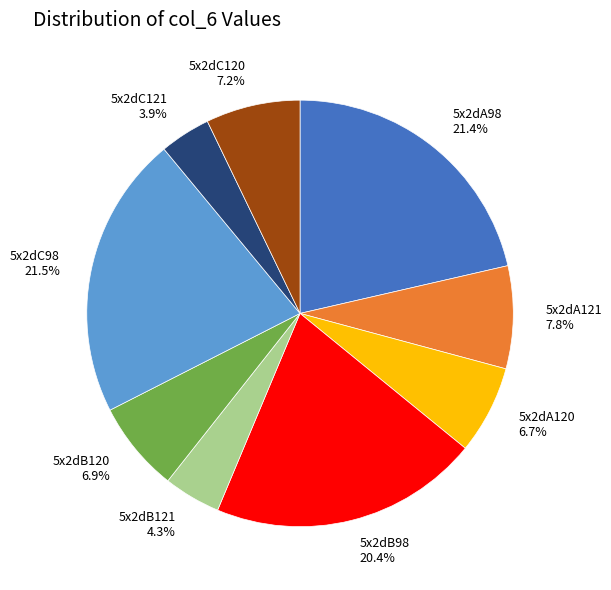

To the nearest percent, what percentage of the pie is 5x2dA120?

7%